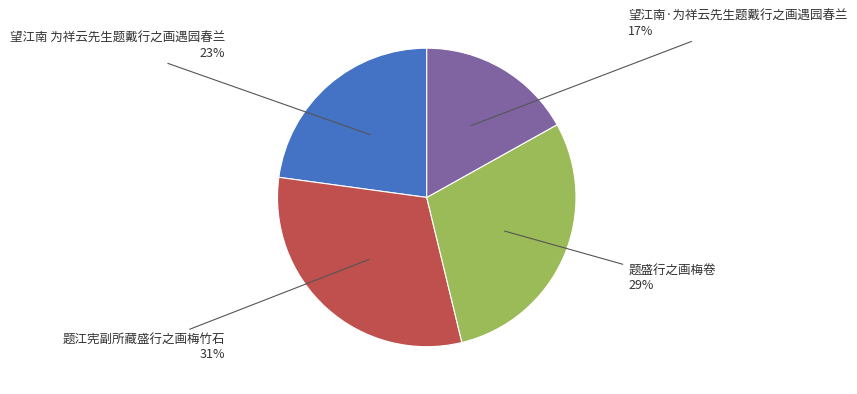

To the nearest percent, what is the average slice percentage?

25%